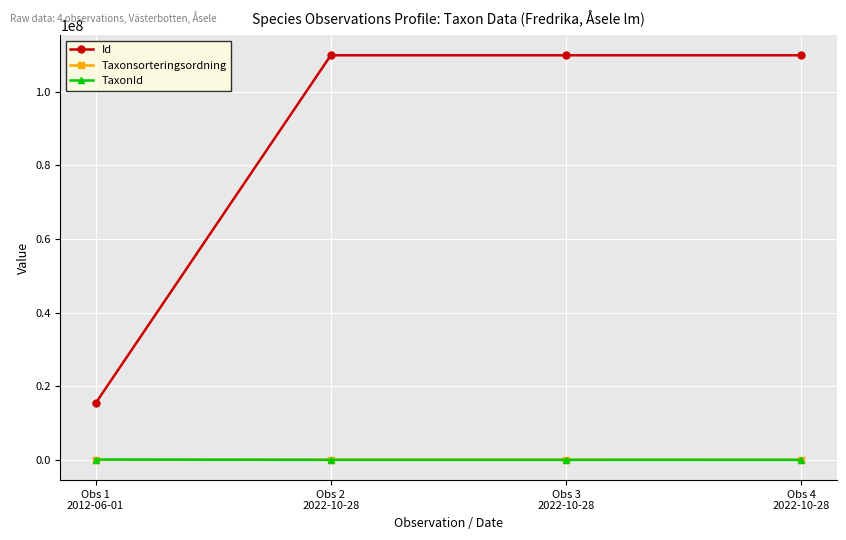

Which series has the widest spread of values?

Id